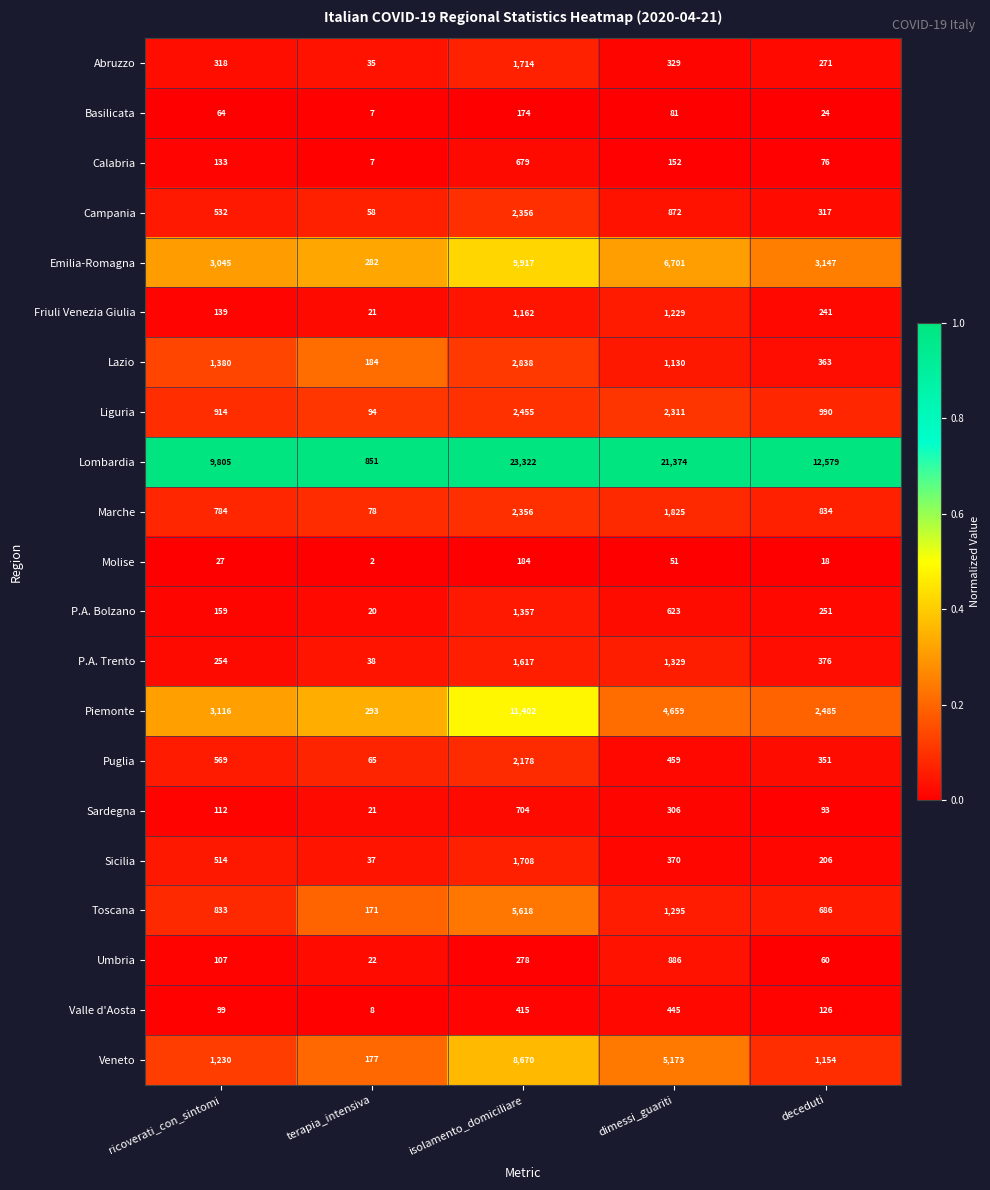

Where is Liguria nearest to the value 1274?

deceduti